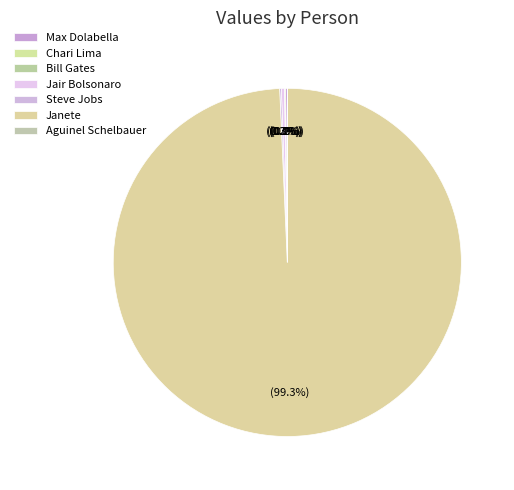

To the nearest percent, what is the average slice percentage?

14%